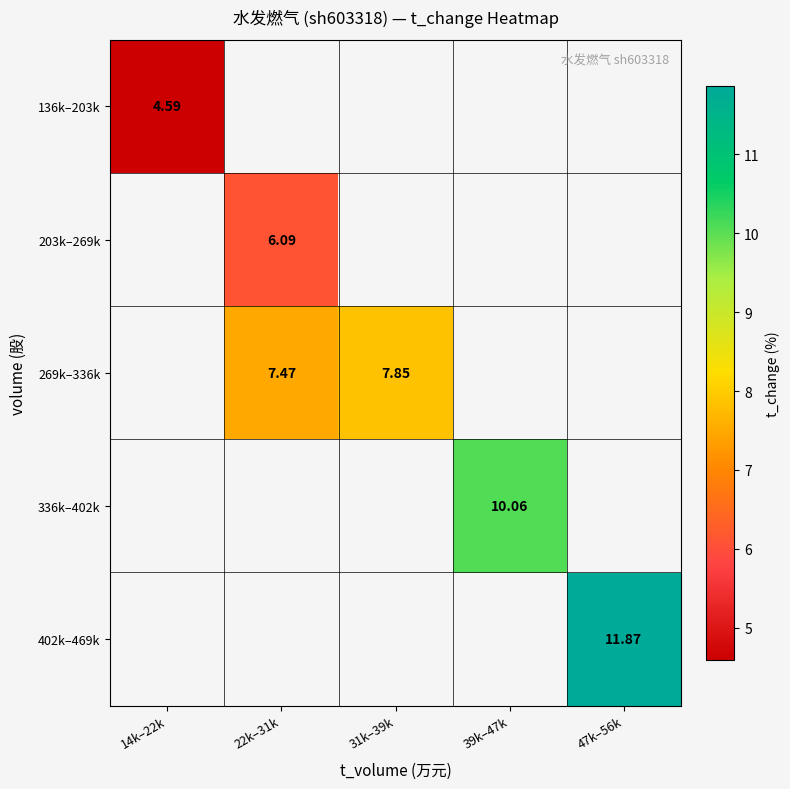

Is the value of 203k–269k at 22k–31k greater than the value of 269k–336k at 22k–31k?

No